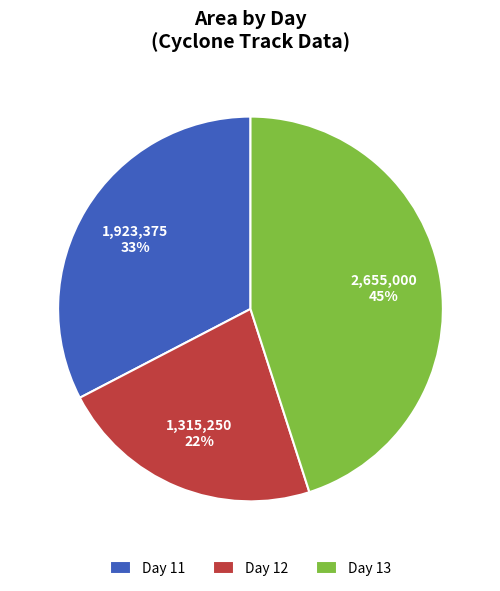

Combined, do Day 13 and Day 12 account for over 50%?

Yes